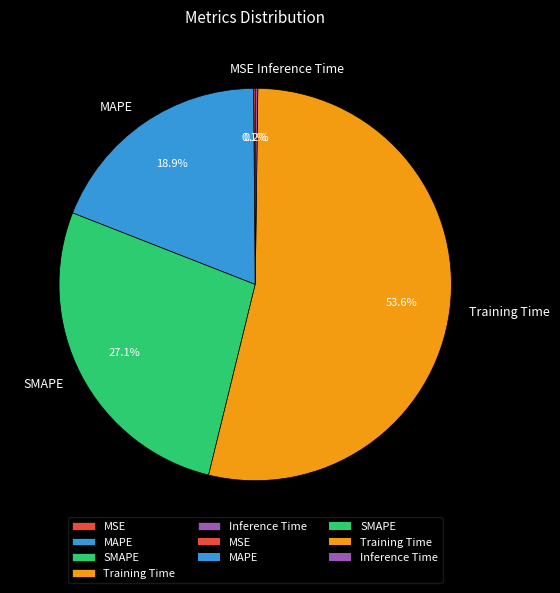

What is the total percentage of MAPE and SMAPE?

46.0%